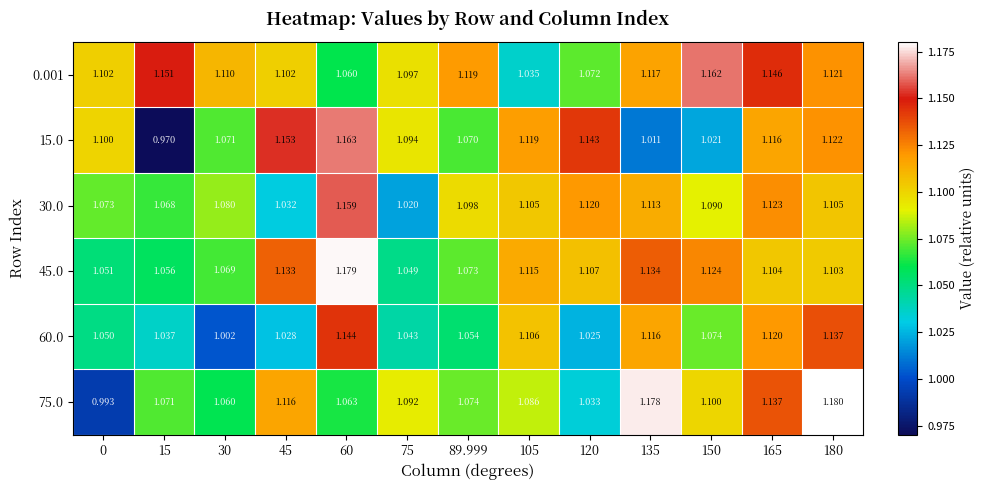

Between 0 and 150, which series saw the biggest shift?

75.0